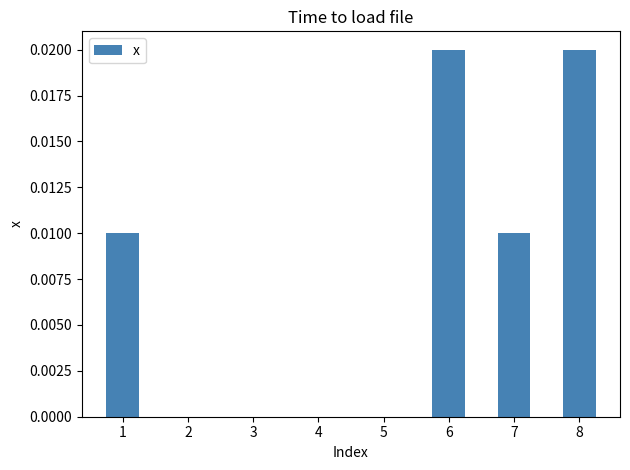

Is it true that the value at 8 is 0.0?

True